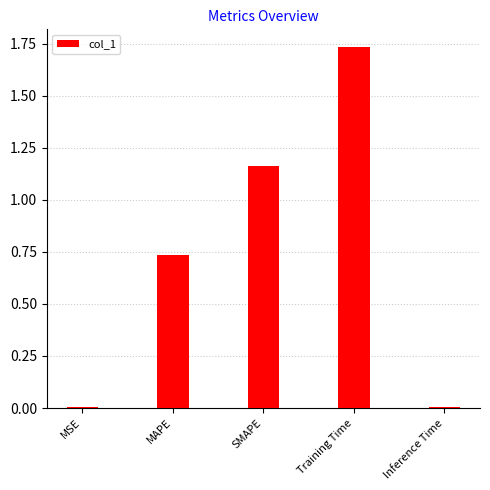

True or false: the data shows 1.3 at MAPE.

False